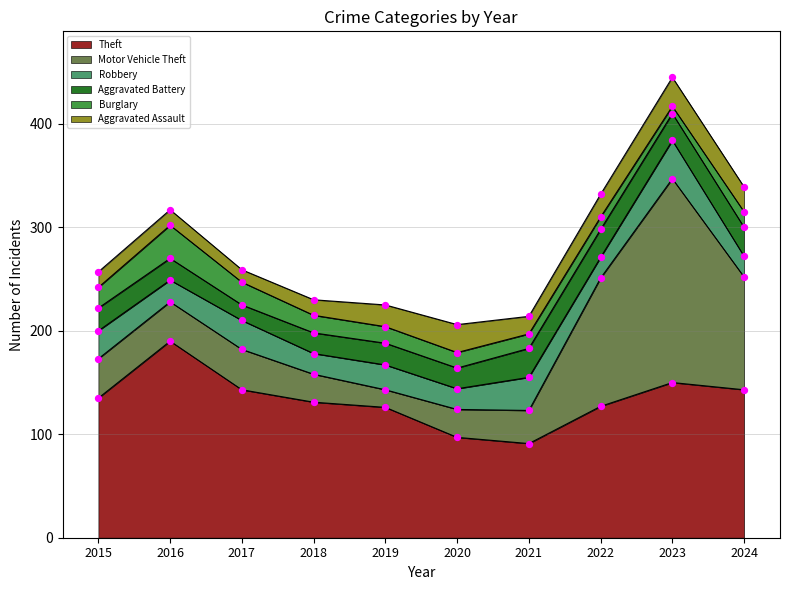

Which series reaches the maximum Y coordinate?

Motor Vehicle Theft